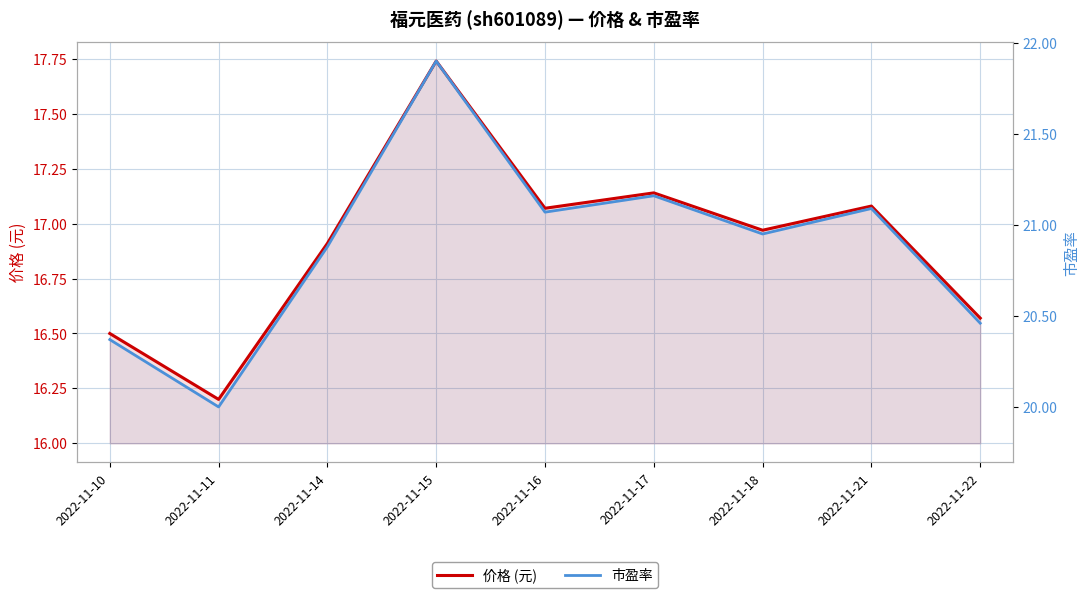

At which category does 价格 (元) reach its first local valley?

2022-11-11